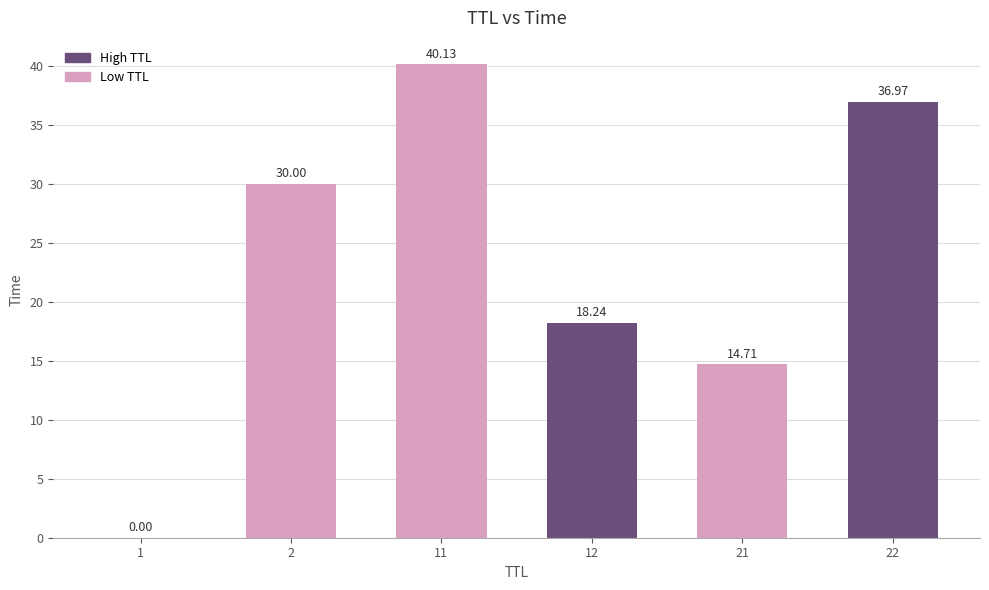

Approximately how many times larger is the value at 21 compared to 2?

0.5